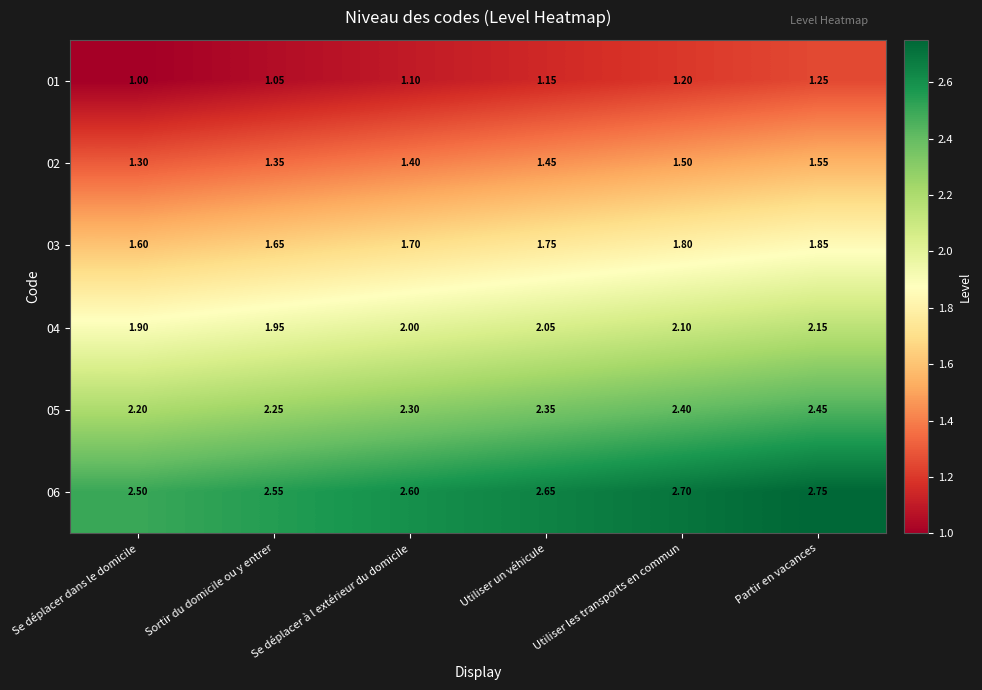

Which series has the largest total across all categories?

06